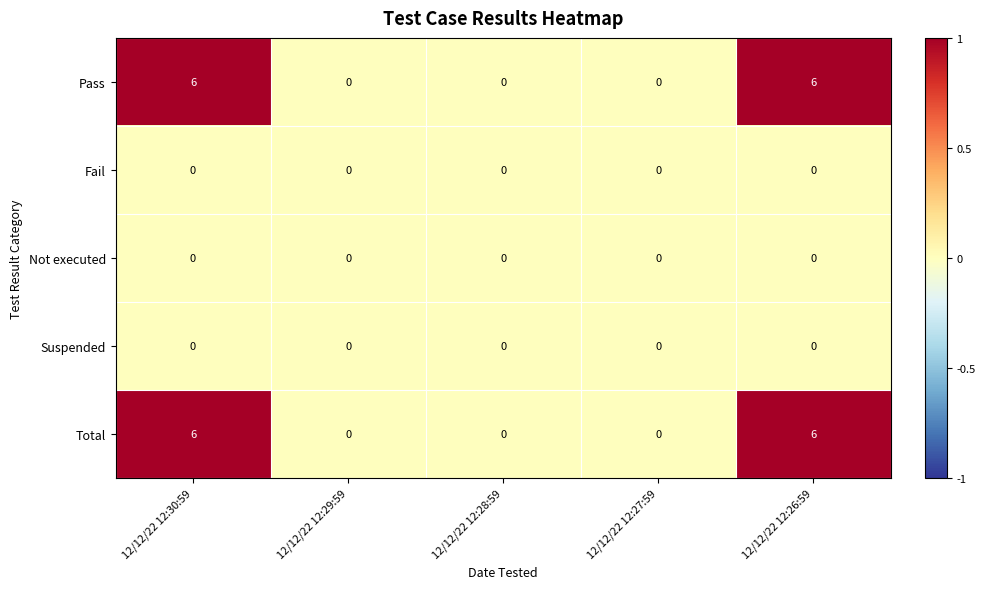

Reading left to right, extract all data points from this chart.

Pass: 6	0	0	0	6
Fail: 0	0	0	0	0
Not executed: 0	0	0	0	0
Suspended: 0	0	0	0	0
Total: 6	0	0	0	6